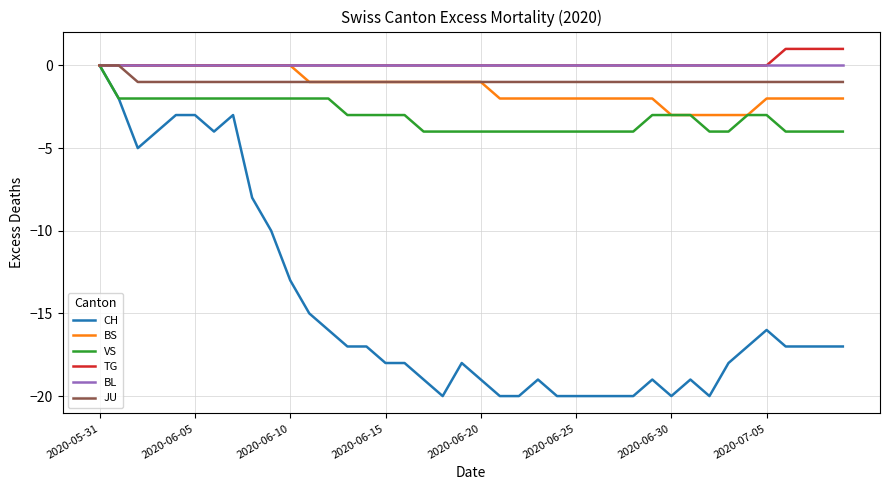

What is the minimum value shown in the chart?

-20